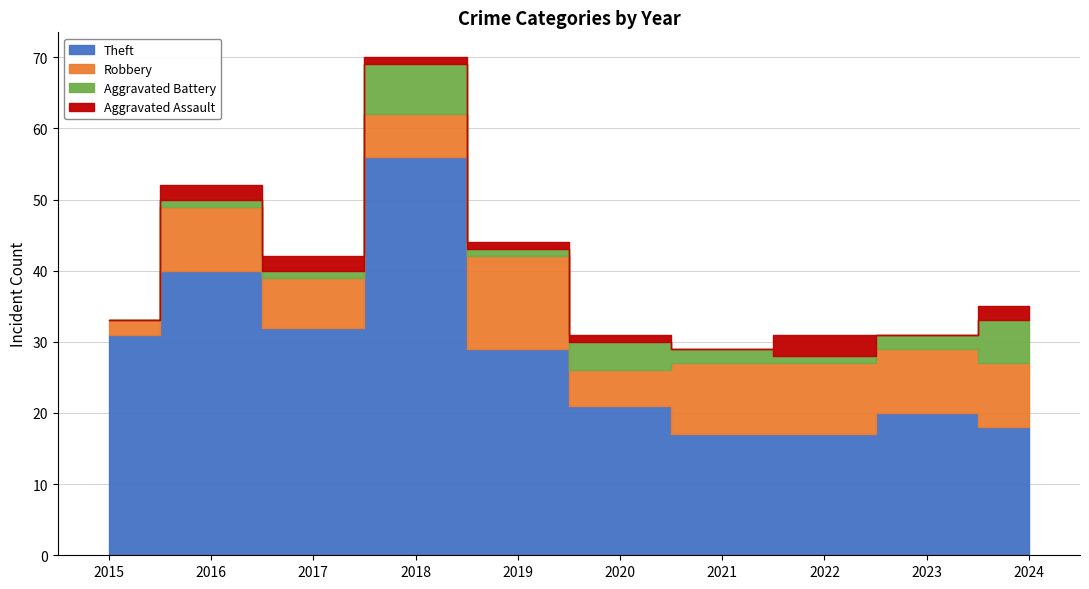

Reading left to right, transcribe all the data shown in this chart.

Theft: 2015=31	2016=40	2017=32	2018=56	2019=29	2020=21	2021=17	2022=17	2023=20	2024=18
Robbery: 2015=2	2016=9	2017=7	2018=6	2019=13	2020=5	2021=10	2022=10	2023=9	2024=9
Aggravated Battery: 2015=0	2016=1	2017=1	2018=7	2019=1	2020=4	2021=2	2022=1	2023=2	2024=6
Aggravated Assault: 2015=0	2016=2	2017=2	2018=1	2019=1	2020=1	2021=0	2022=3	2023=0	2024=2